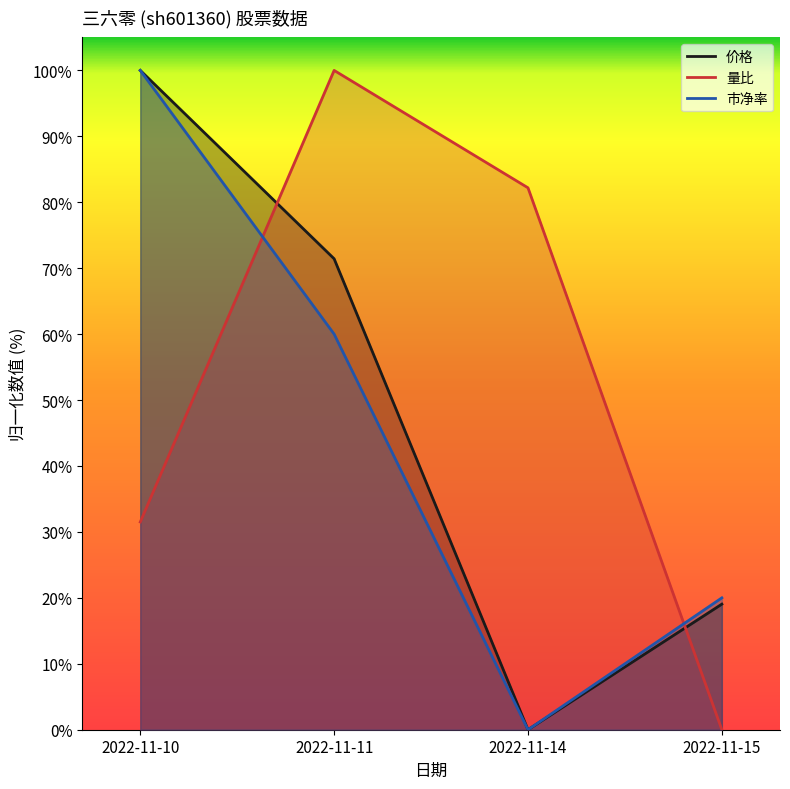

Reading left to right, what are all the values shown in this chart?

价格: 2022-11-10=100.0	2022-11-11=71.4	2022-11-14=0.0	2022-11-15=19.0
量比: 2022-11-10=31.5	2022-11-11=100.0	2022-11-14=82.2	2022-11-15=0.0
市净率: 2022-11-10=100.0	2022-11-11=60.0	2022-11-14=0.0	2022-11-15=20.0